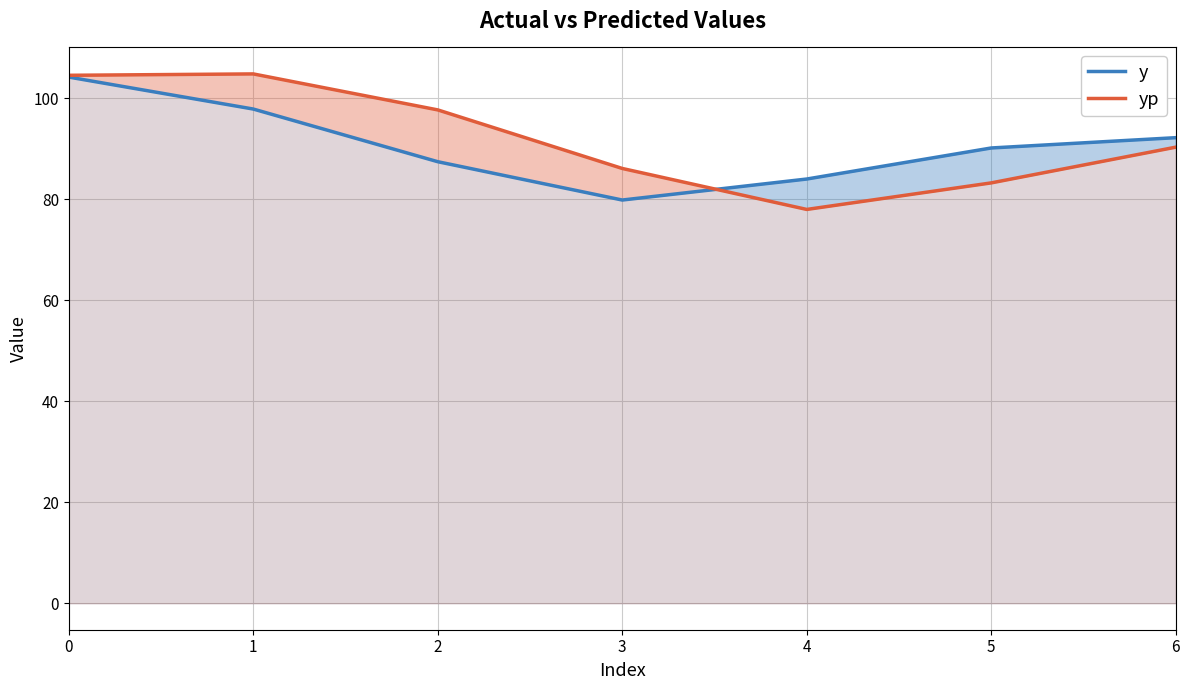

How many interior local peaks does the yp series have?

1